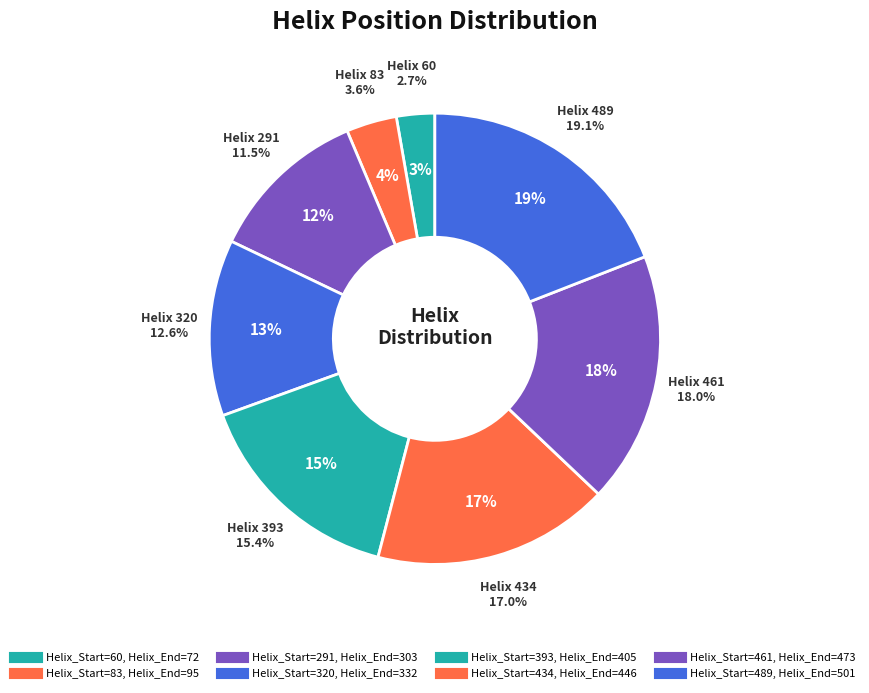

What is the change in value from 60 to 489?

+429